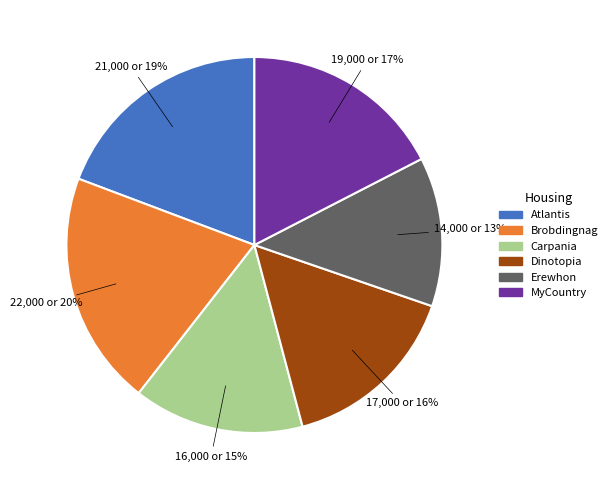

Approximately how many times larger is the value at Dinotopia compared to Carpania?

1.1